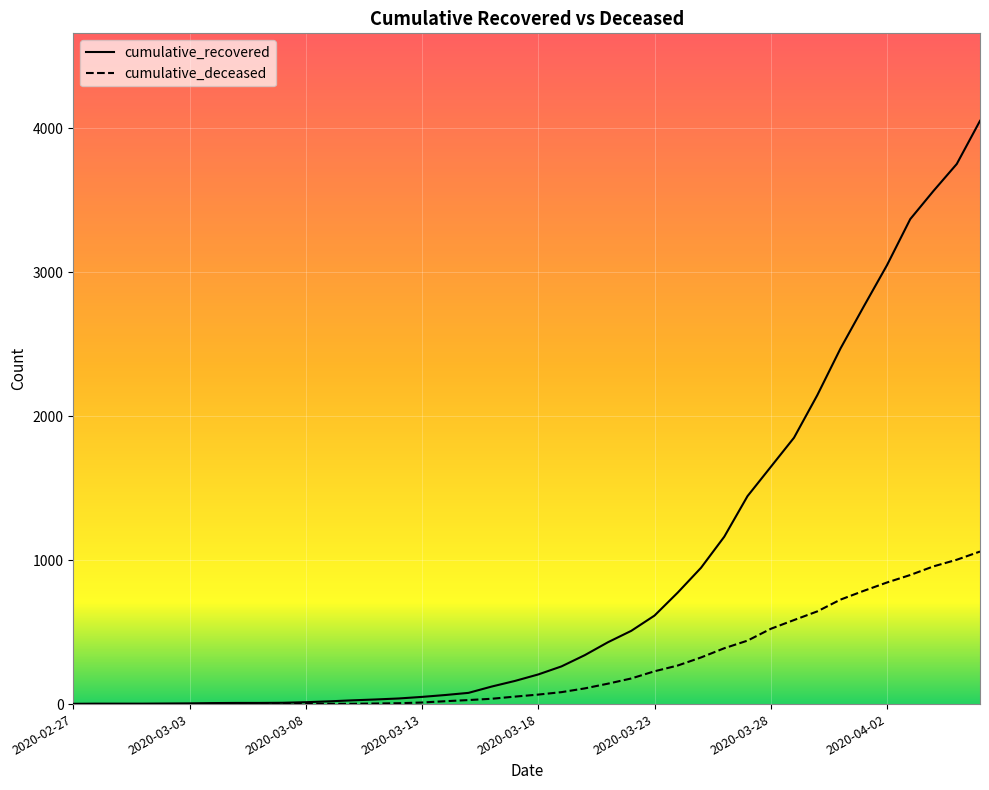

Which series has the largest range (max minus min)?

cumulative_recovered